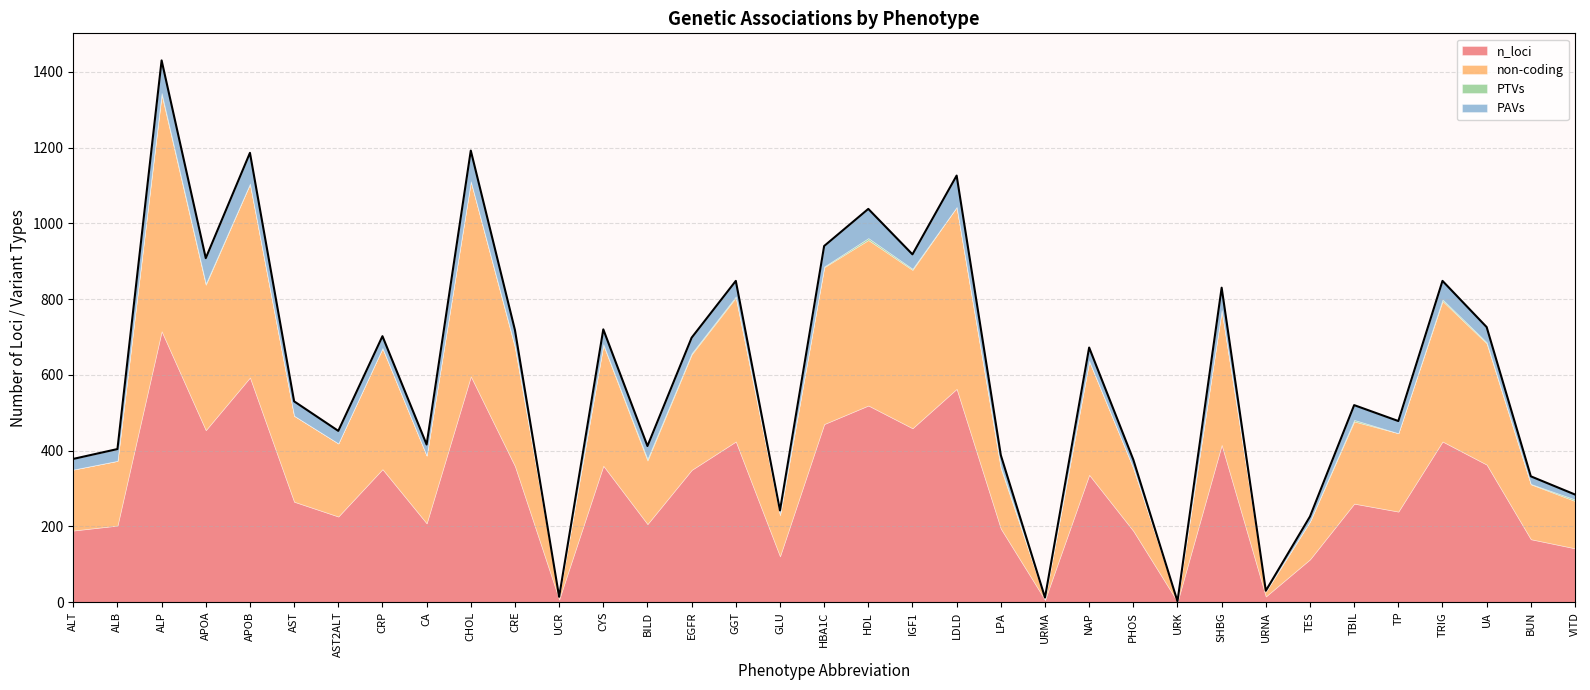

What is the difference between the highest and lowest values at IGF1?

456